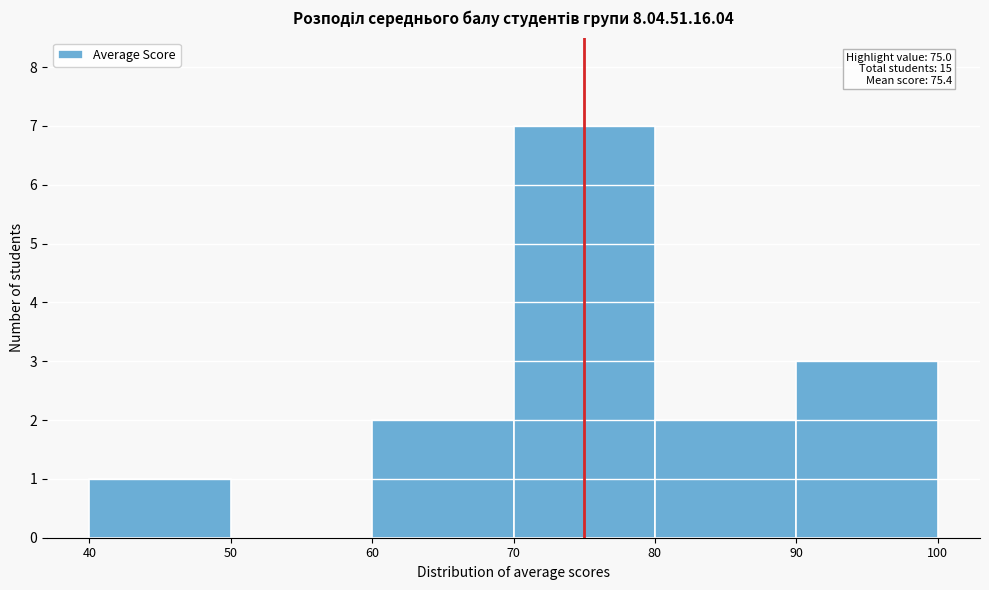

Which range on the x-axis has the tallest bar?

70 to 80